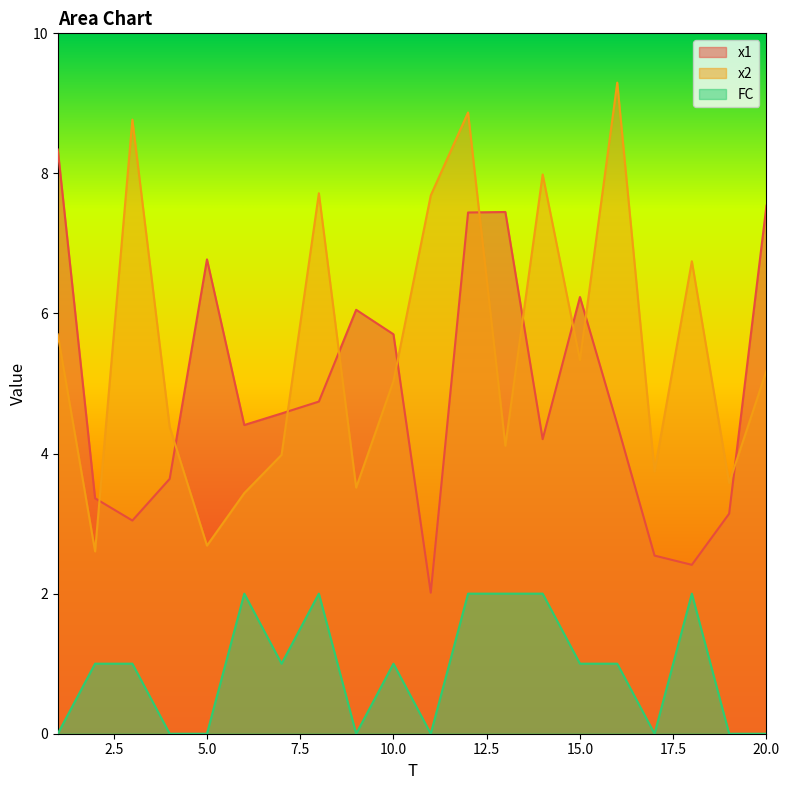

The value of x1 at 2 is 3.4. True or false?

True